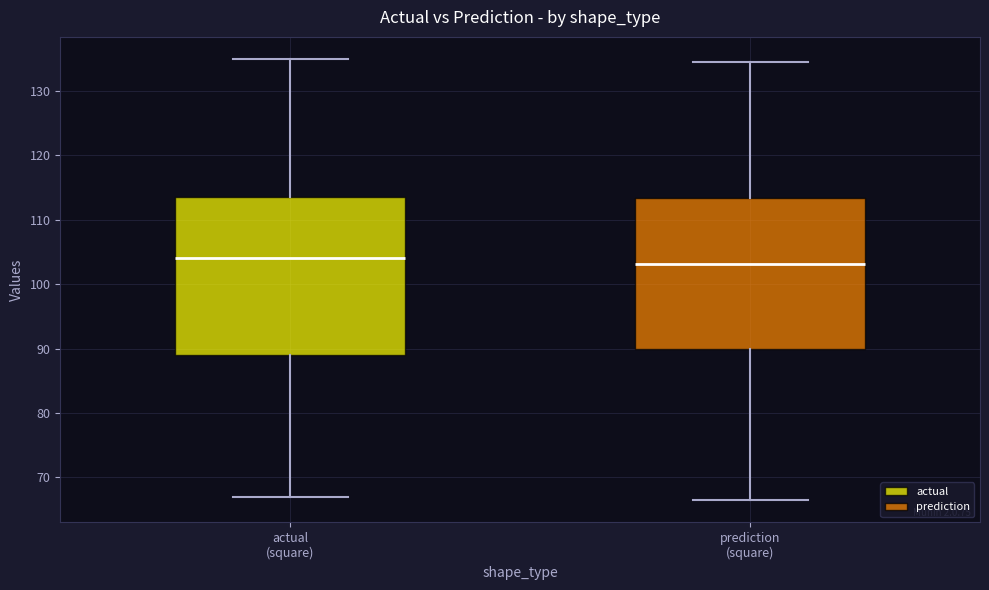

Reading left to right, read every box against the y-axis: the position of its median line, the range the box covers, and the ends of its whiskers. The values are not printed on the chart, so give them approximately, as read against the axis.

actual (square): median 104, box 89 to 114, whiskers 67 to 135
prediction (square): median 103, box 90 to 113, whiskers 66 to 135